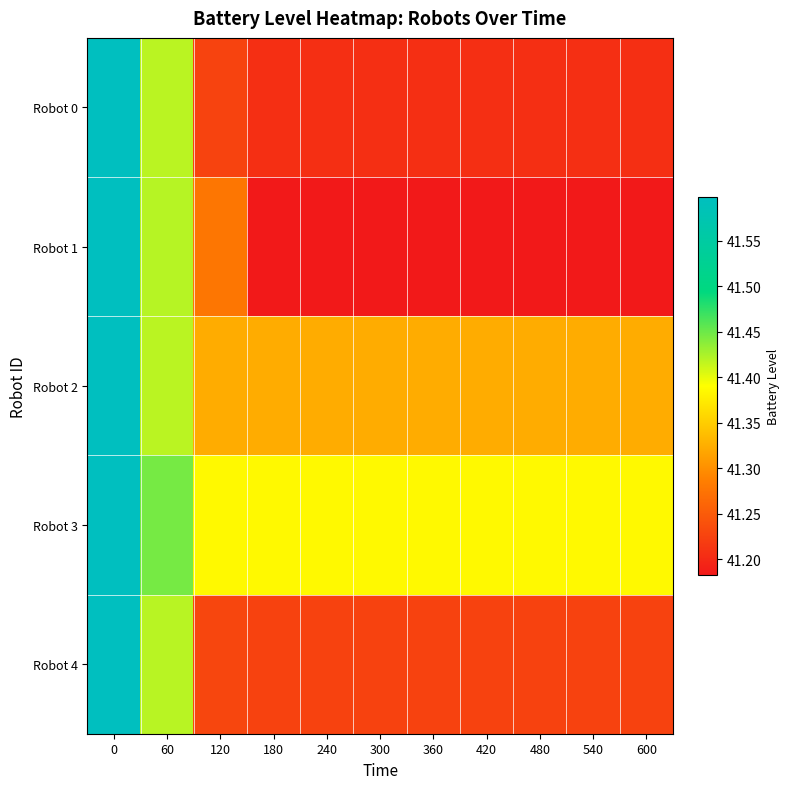

At which category does the chart reach its minimum across all series?

180